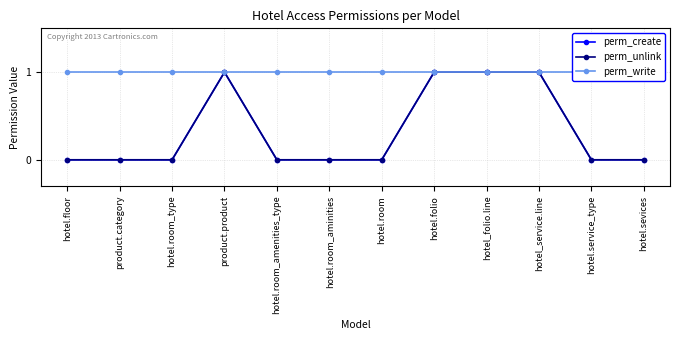

Does the chart have visible grid lines?

Yes